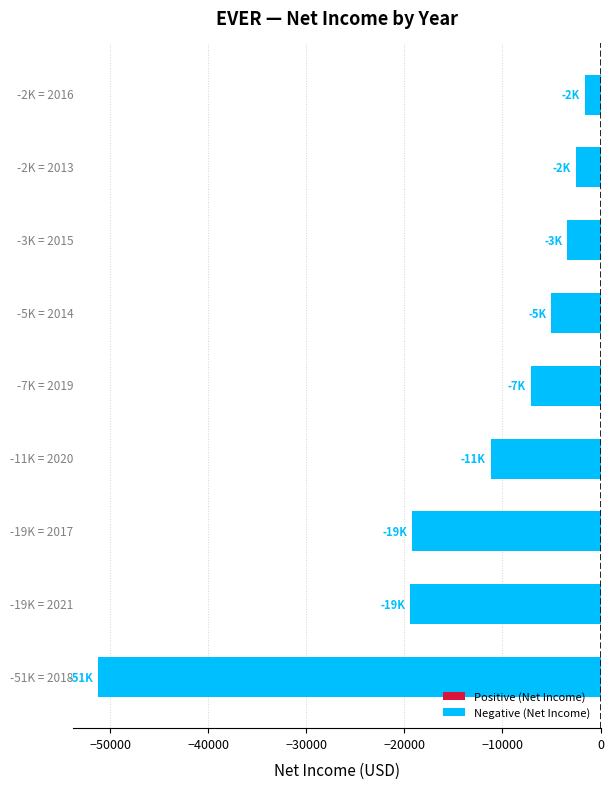

What is the sum of all values?

-120600